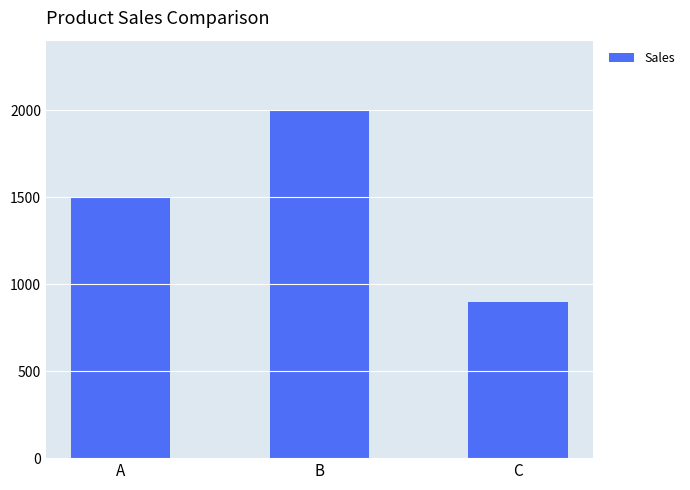

Which label corresponds to the largest value in the chart?

B